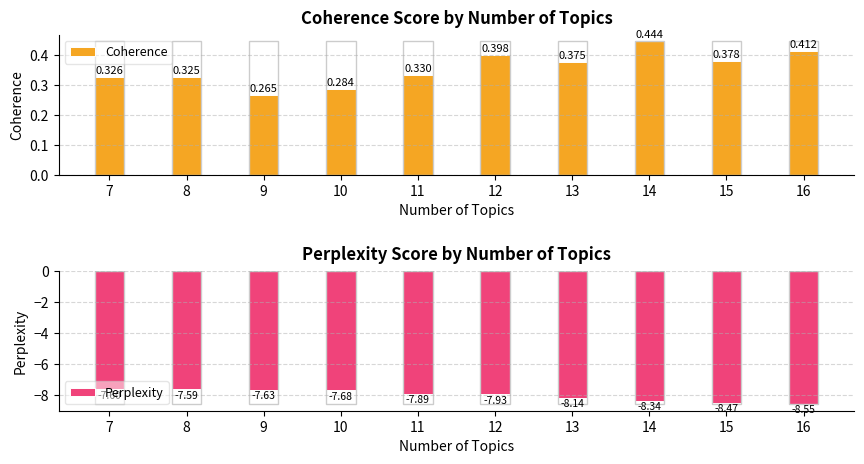

What is the value of the Coherence bar at the 1st from the left?

0.3